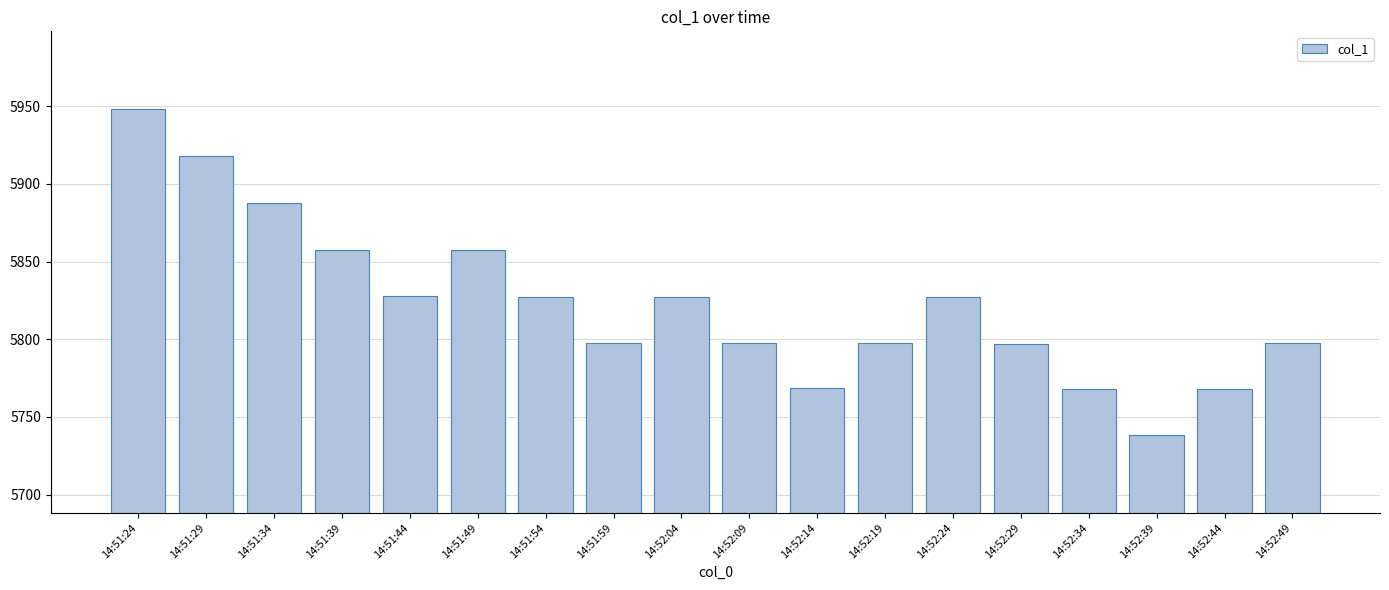

What is the difference between the maximum and minimum values?

209.8